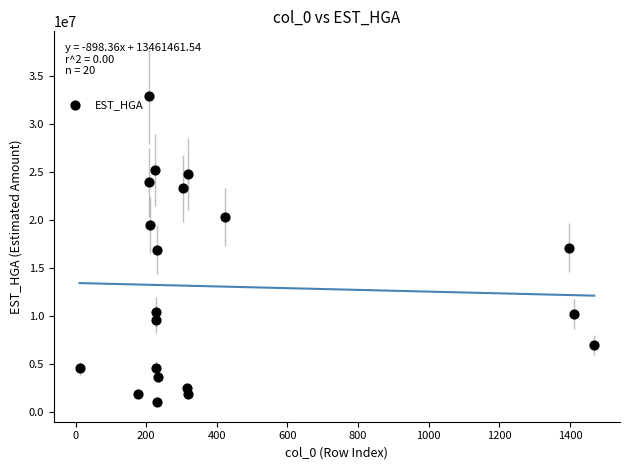

What is the range of X values (max minus min)?

1458